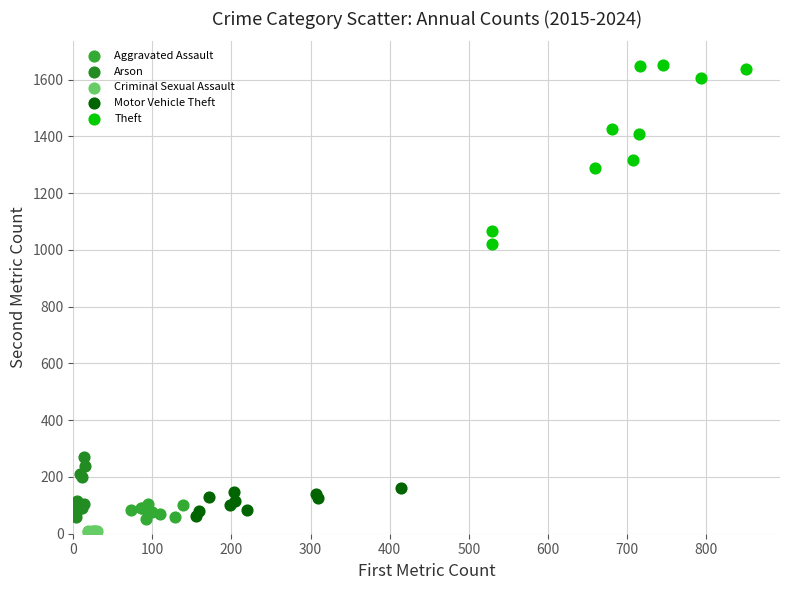

Which series contains the highest Y value?

Theft